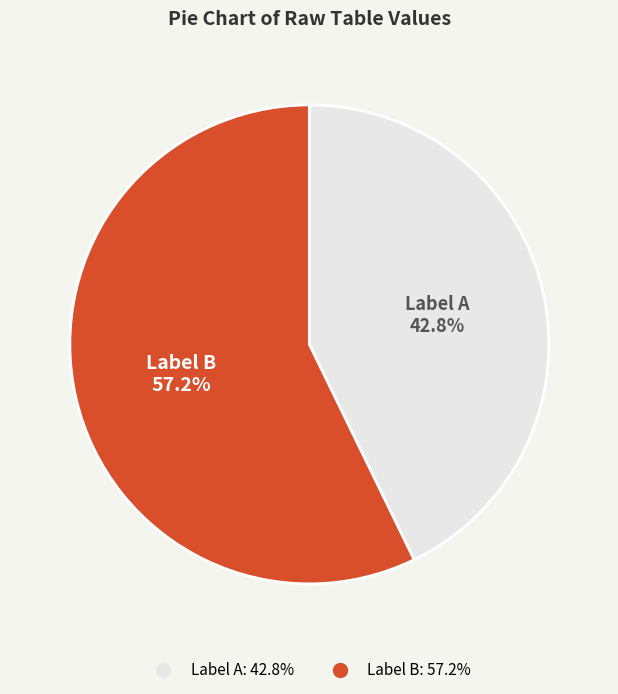

To the nearest percent, what is the difference between the largest and smallest slice percentages?

14%